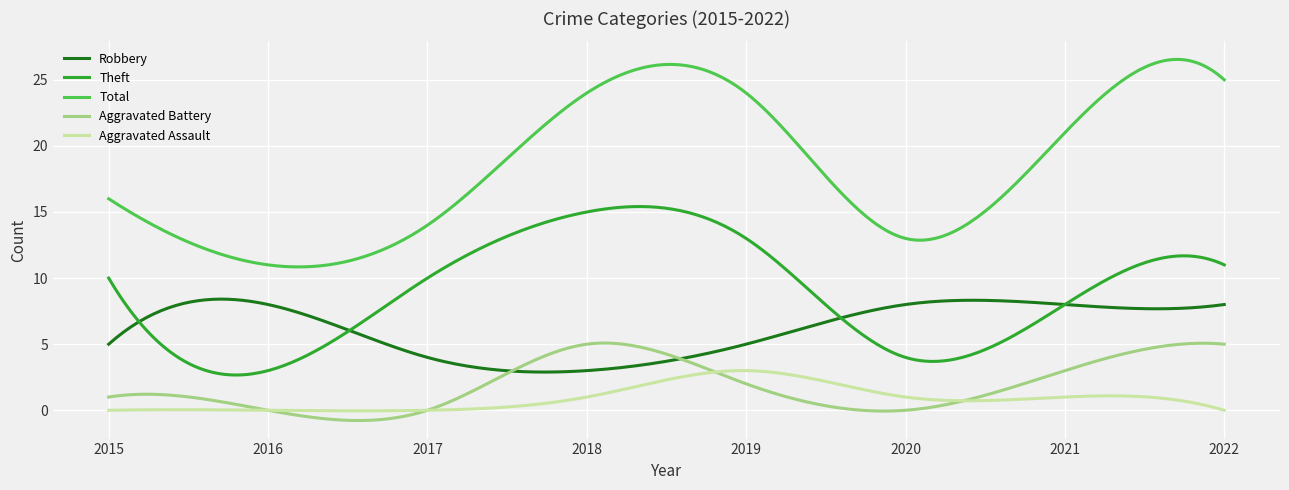

What is the minimum value for Theft?

2.7